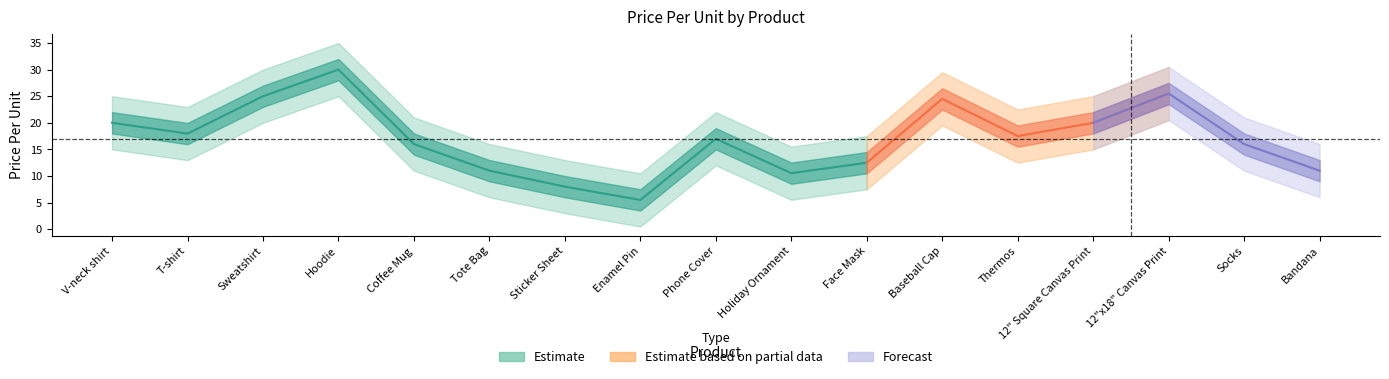

Count the number of values greater than 16.

9